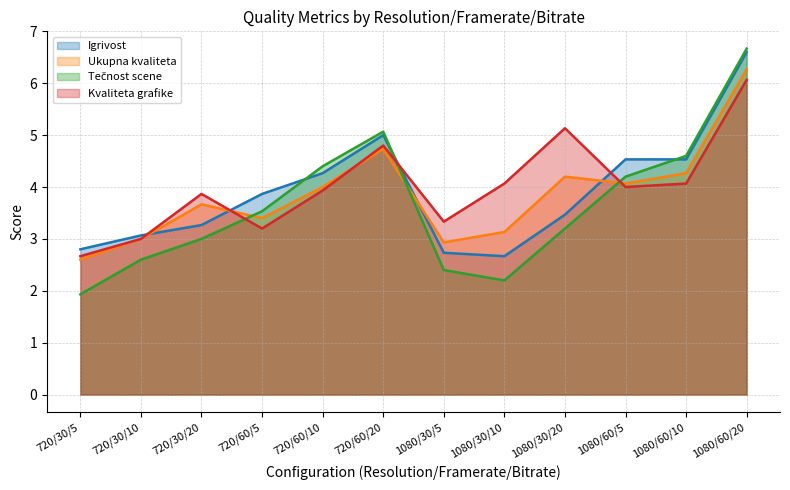

What is the total value across all series at 720/60/10?

16.6